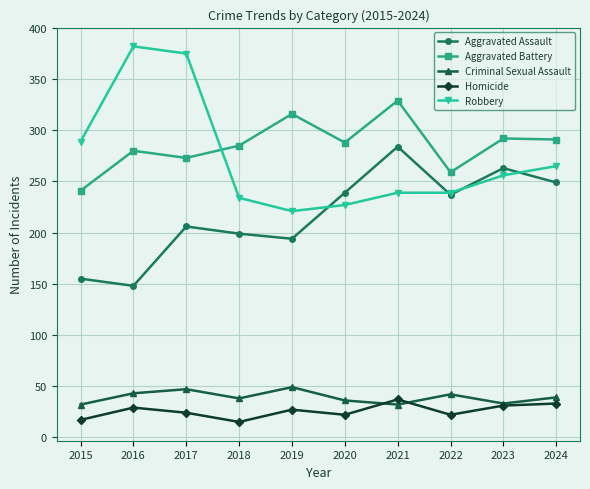

At which label does Homicide reach its peak?

2021